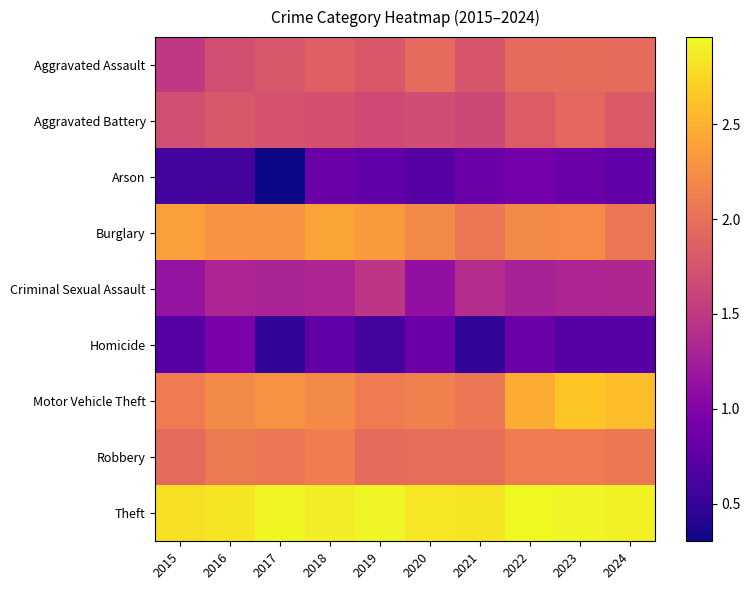

Between 2020 and 2023, which series saw the biggest shift?

Motor Vehicle Theft